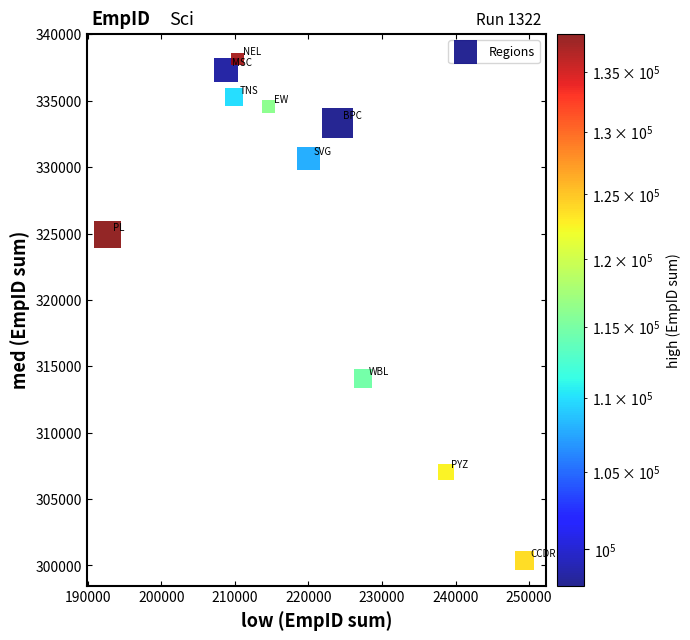

What Y value in the scatter plot is closest to 319255?

314076